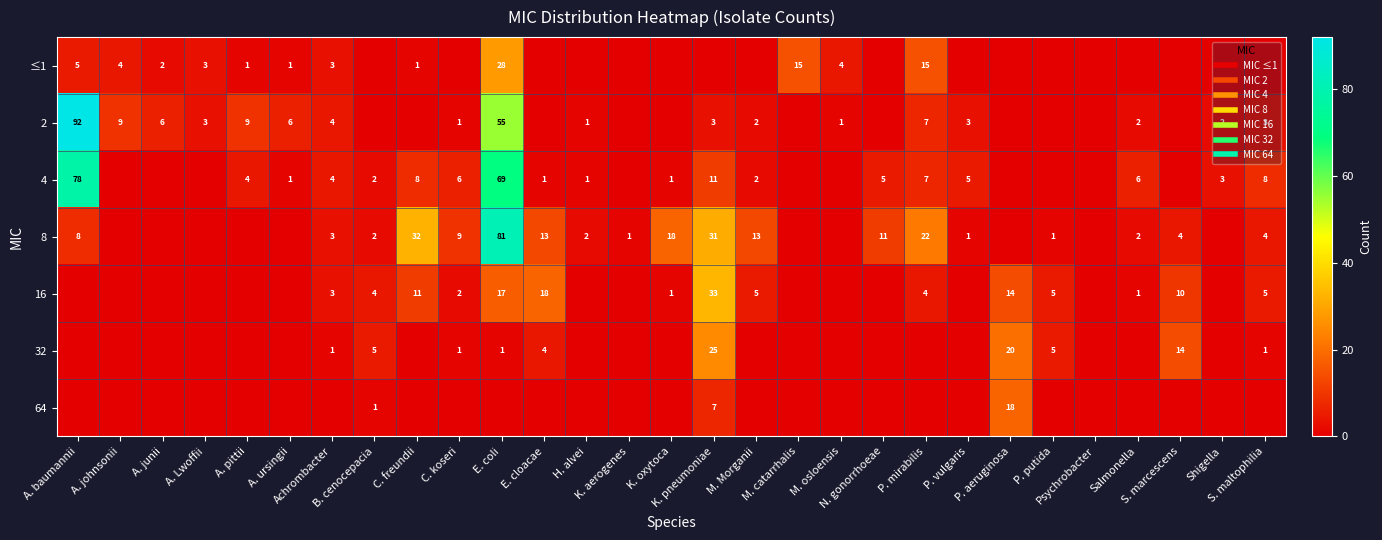

Which series has the largest total across all categories?

8